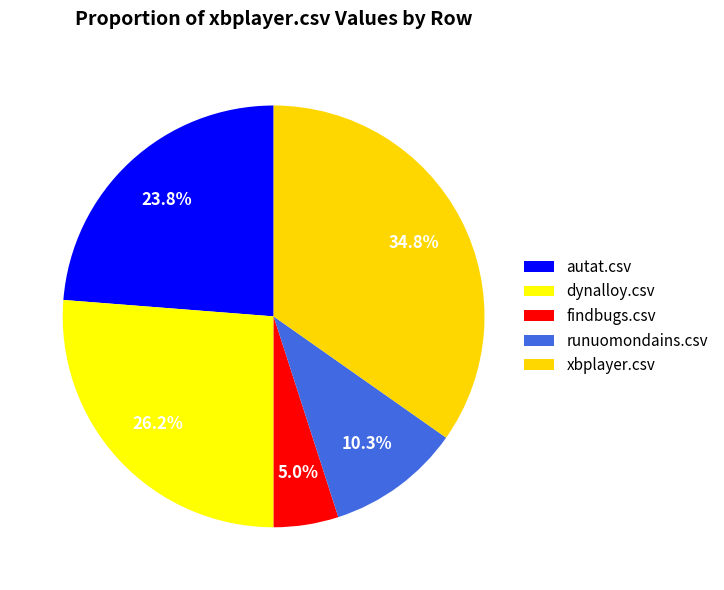

Combined, do dynalloy.csv and xbplayer.csv account for over 50%?

Yes